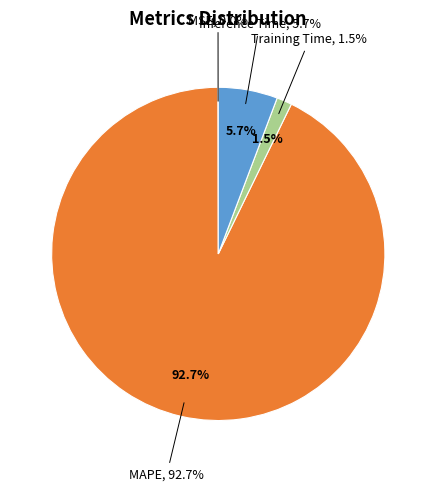

To the nearest percent, what percentage of the pie is MAPE?

93%